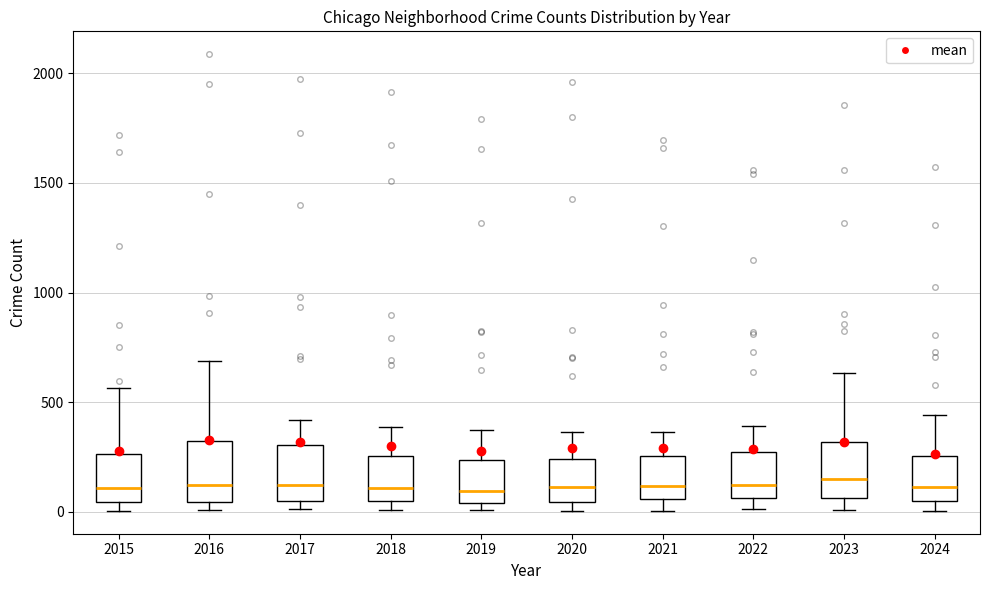

Reading left to right, read every box against the y-axis: the position of its median line, the range the box covers, and the ends of its whiskers. The values are not printed on the chart, so give them approximately, as read against the axis.

2015: median 100, box 50 to 250, whiskers 0 to 550
2016: median 150, box 50 to 300, whiskers 0 to 700
2017: median 100, box 50 to 300, whiskers 0 to 400
2018: median 100, box 50 to 250, whiskers 0 to 400
2019: median 100, box 50 to 250, whiskers 0 to 400
2020: median 100, box 50 to 250, whiskers 0 to 350
2021: median 100, box 50 to 250, whiskers 0 to 350
2022: median 100, box 50 to 250, whiskers 0 to 400
2023: median 150, box 50 to 300, whiskers 0 to 650
2024: median 100, box 50 to 250, whiskers 0 to 450